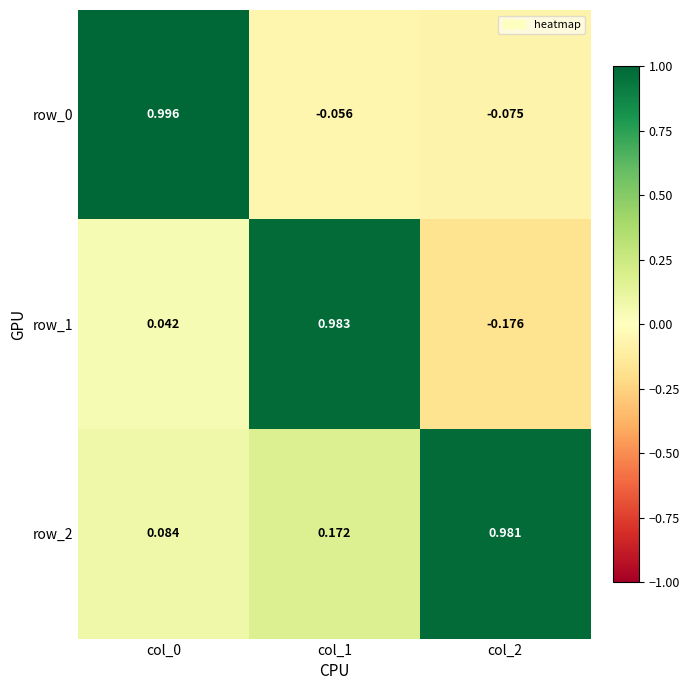

Is the value of row_0 at col_1 greater than the value of row_2 at col_2?

No